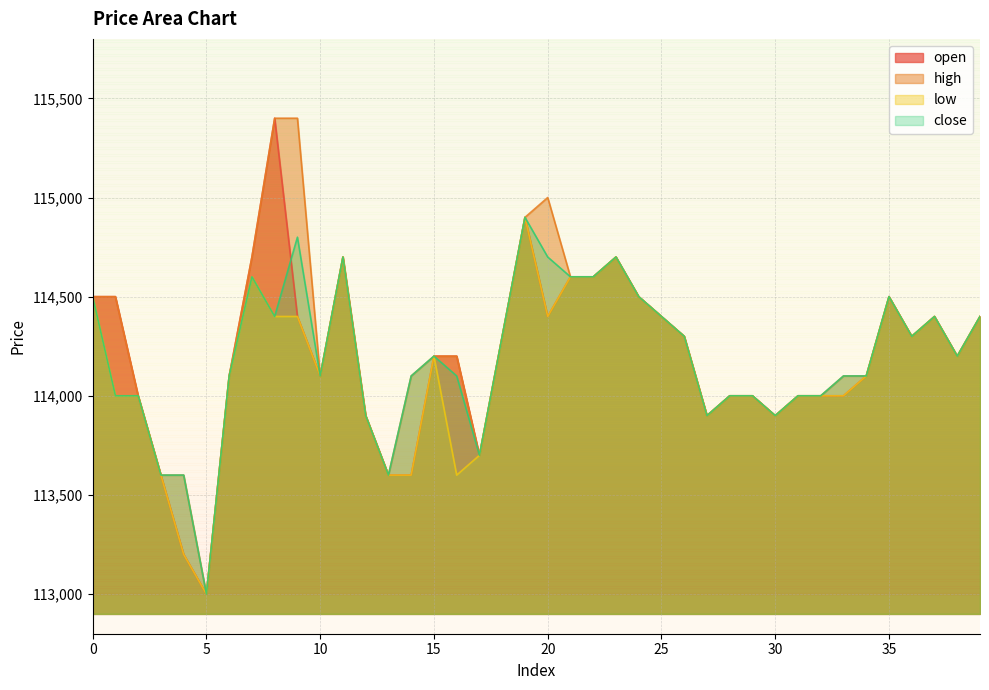

Which category has the highest value in the open series?

8